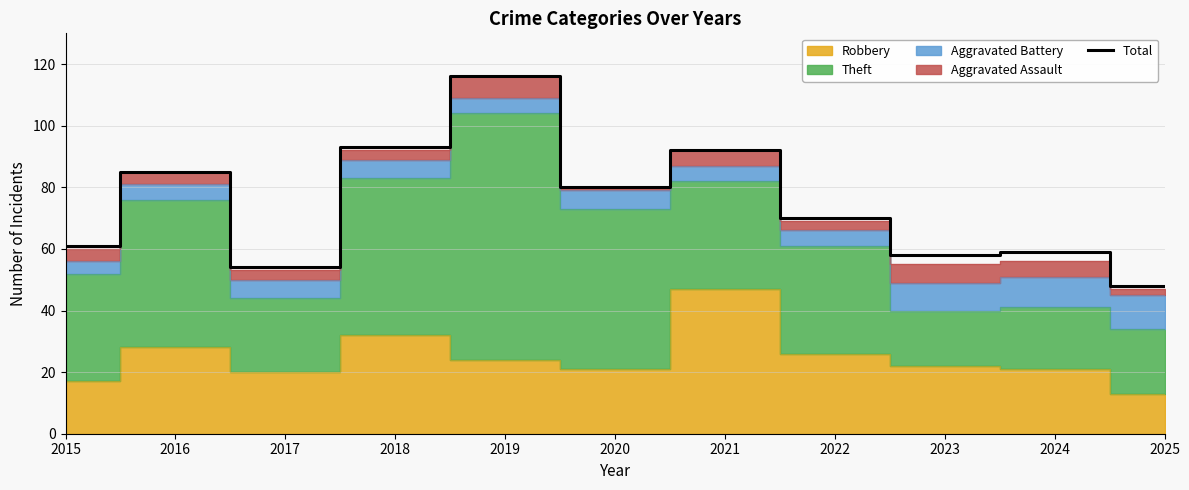

What is the approximate value at 2023, to the nearest 10?

60